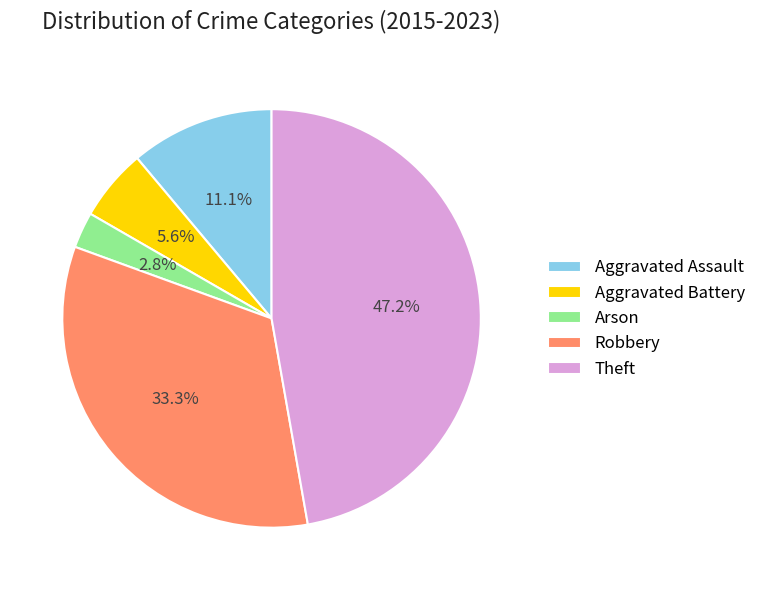

To the nearest percent, what is the difference between the Arson and Aggravated Assault slice percentages?

8%